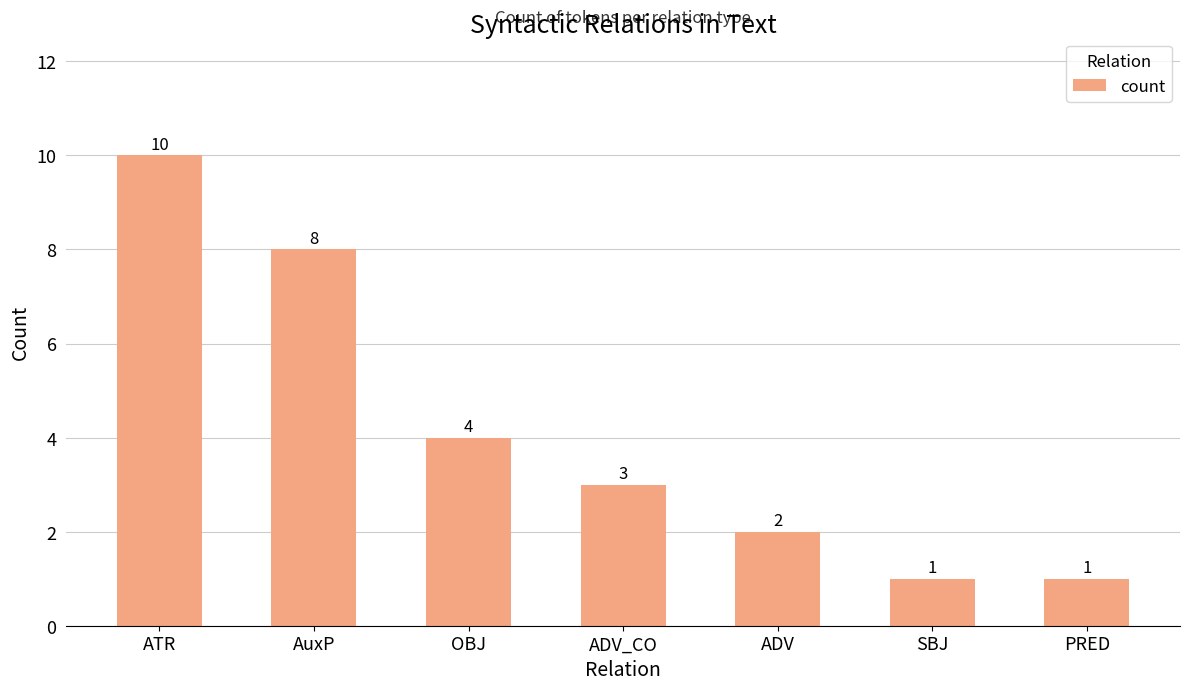

What value does the data have at OBJ?

4